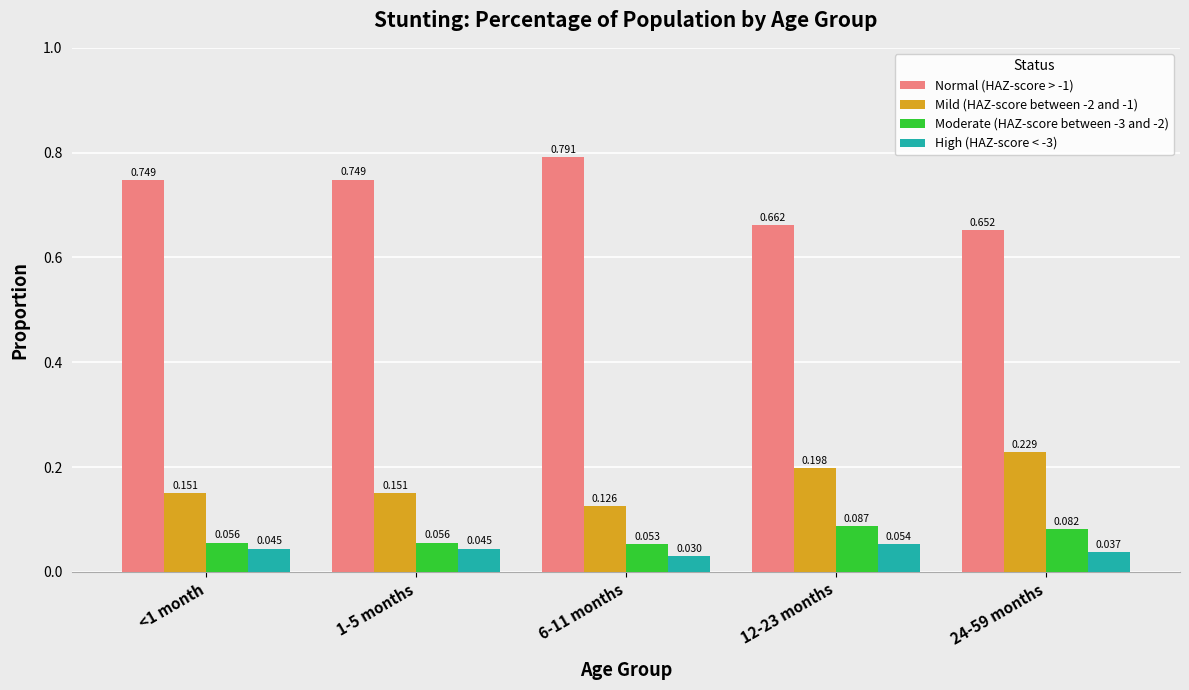

How many bars are there in each group?

4